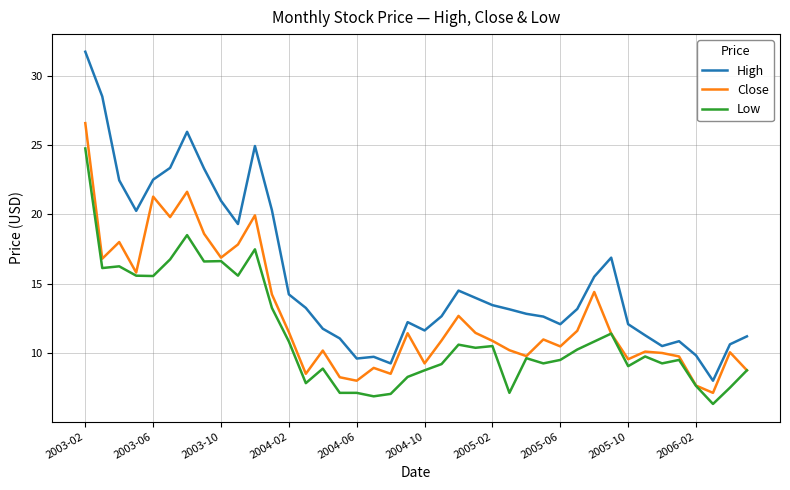

Which series has the largest total across all categories?

High